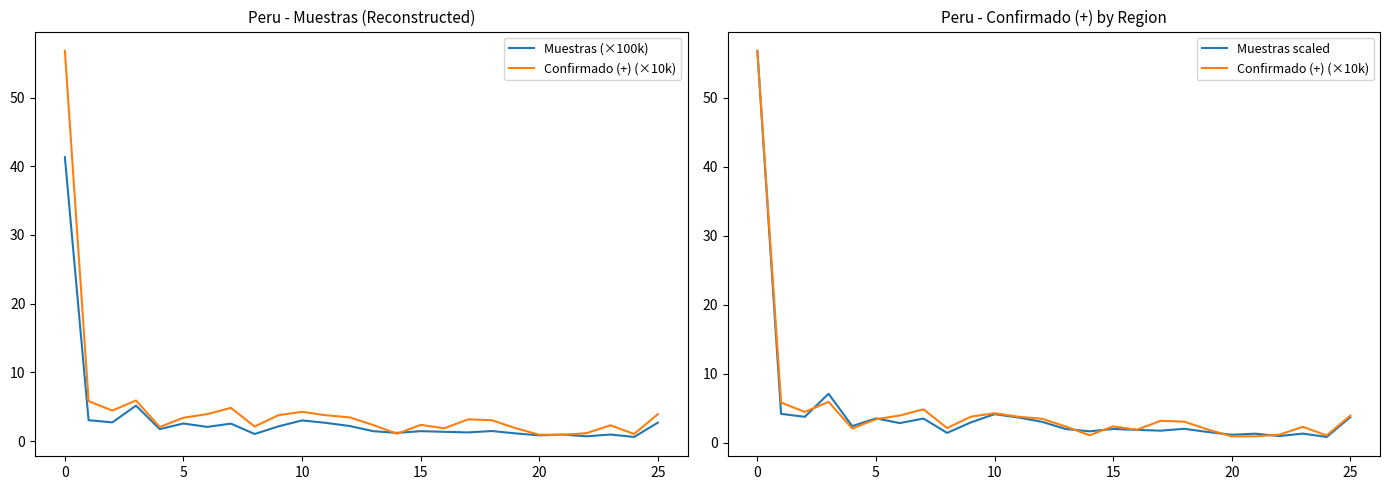

At how many categories does at least one series exceed 24?

1